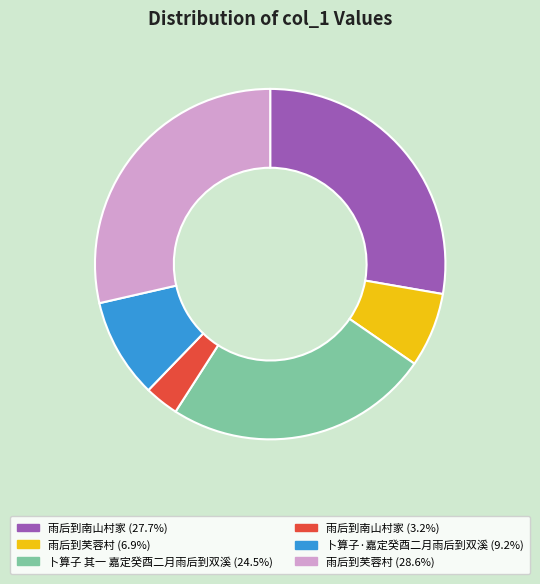

Is there any slice that represents more than half of the pie?

No